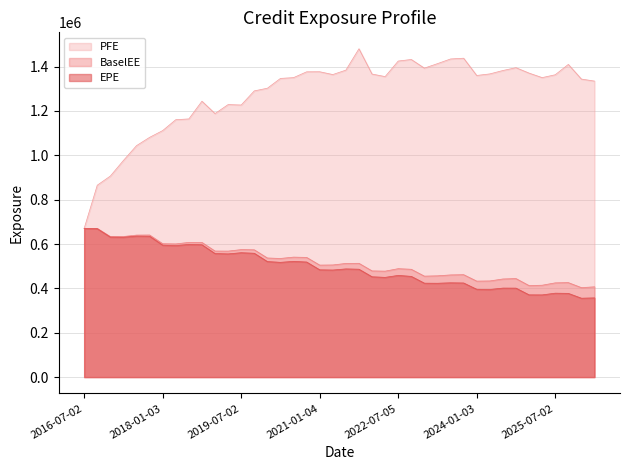

At which category is the sum across all series the highest?

2021-10-04